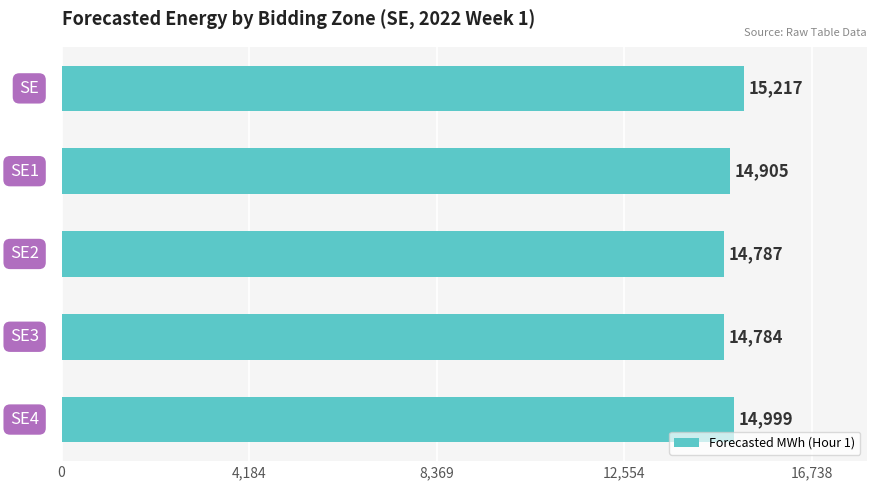

What is the difference between the maximum and second lowest values?

430